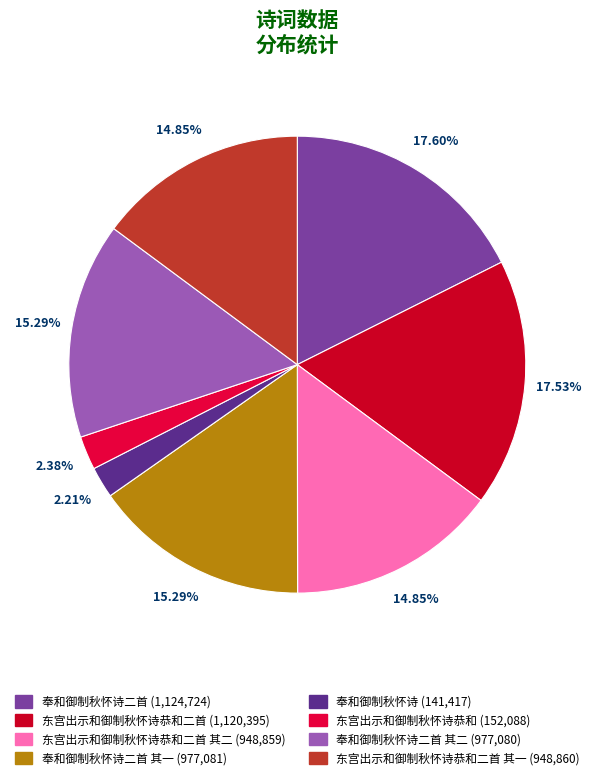

To the nearest percent, what is the difference between the largest and smallest slice percentages?

15%